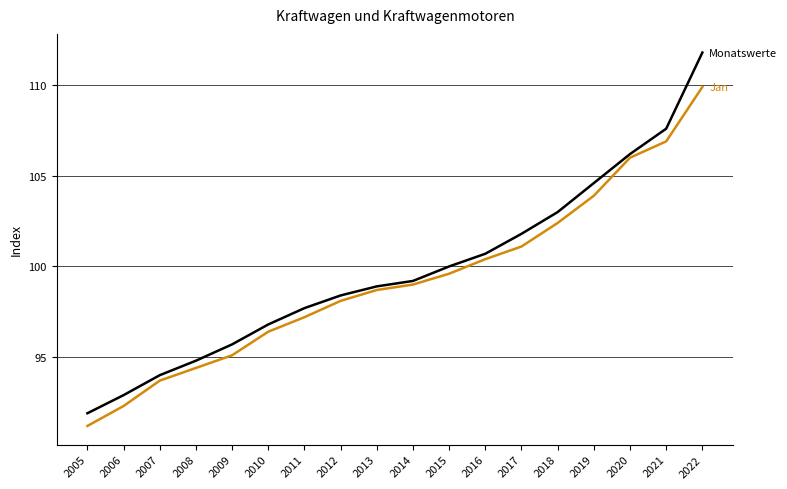

What is the total value across all series at 2016?

201.1